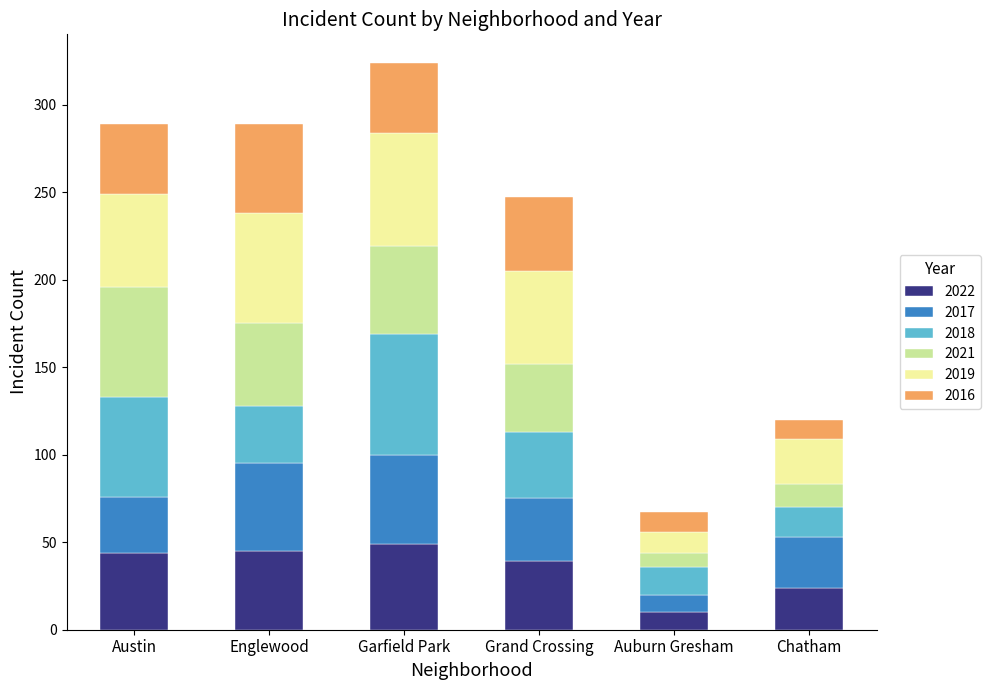

What is the total value across all series at Auburn Gresham?

67